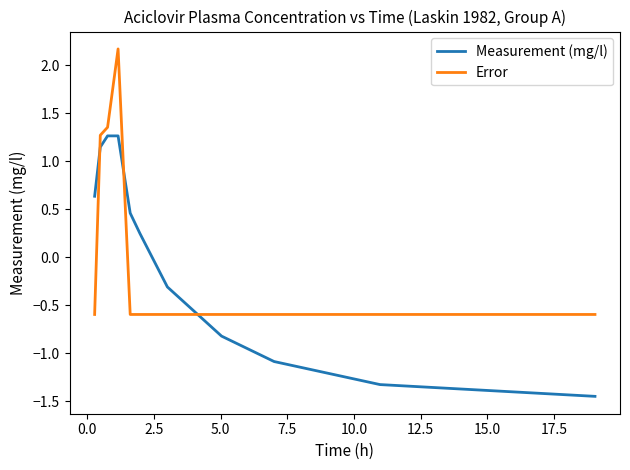

What is the greatest value displayed?

2.2